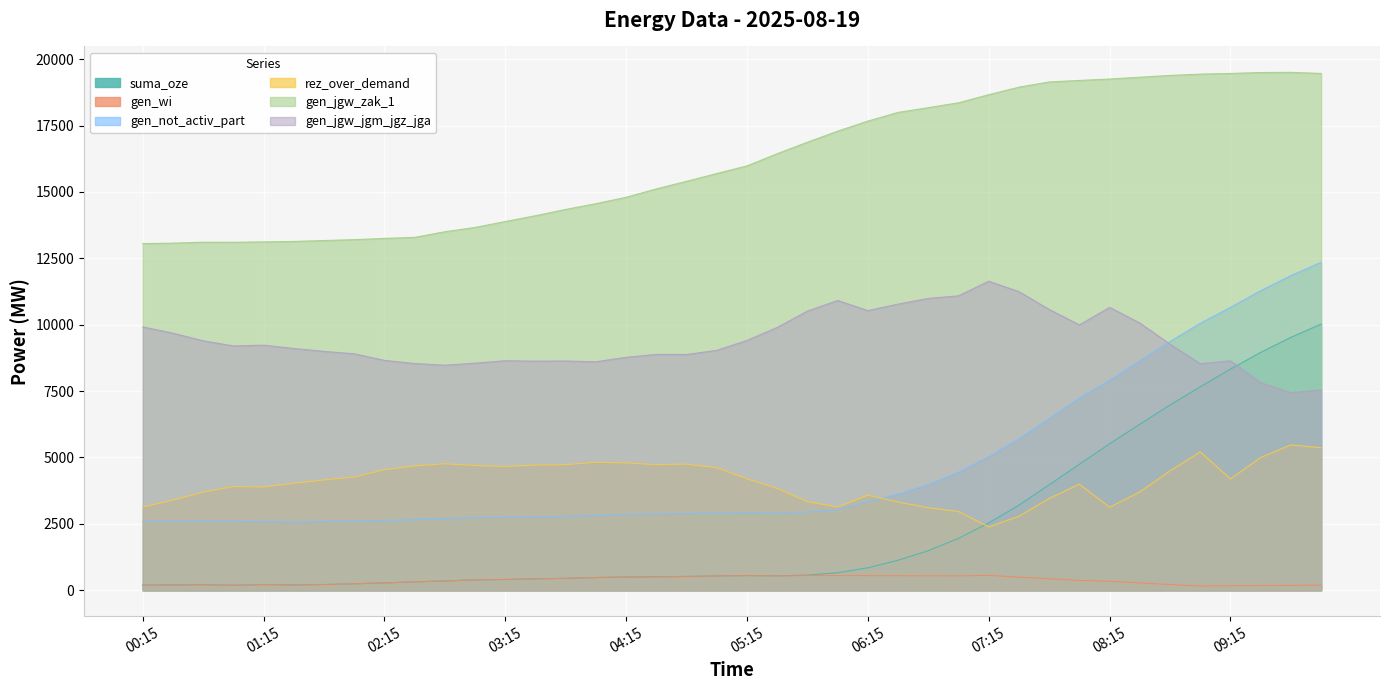

At which label does gen_wi reach its peak?

07:15